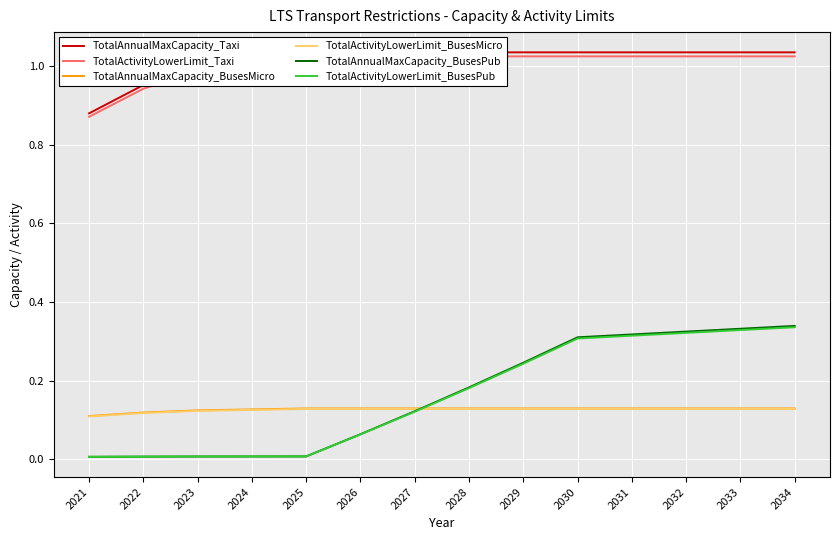

How many series are shown in this chart?

6